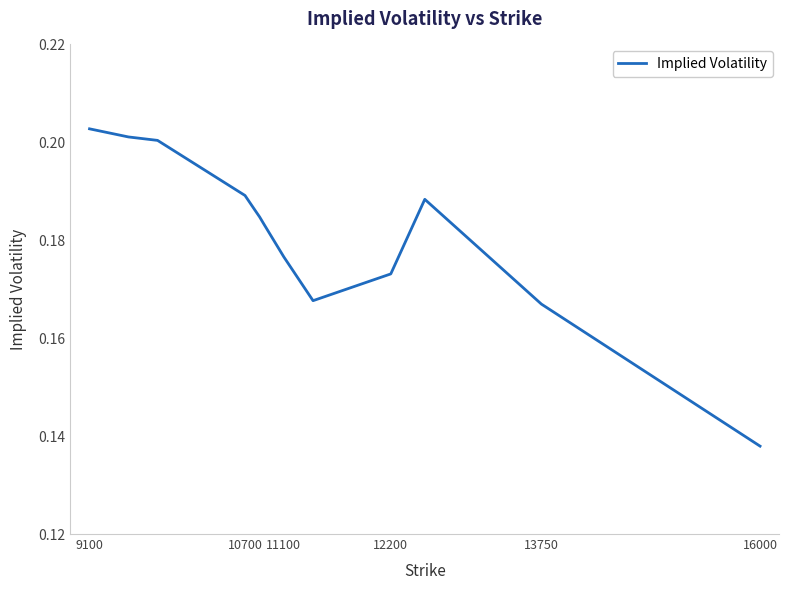

Is this an area chart (filled region under the line)?

No